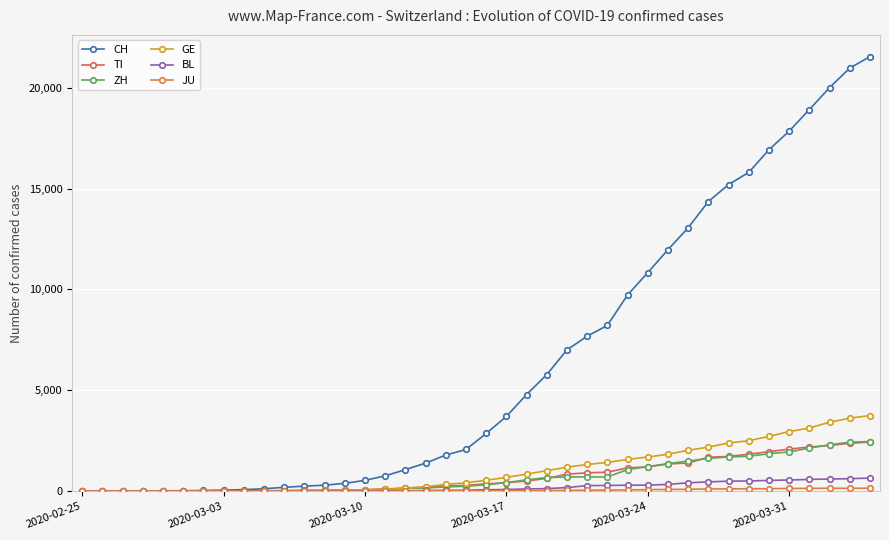

Which series has the largest total across all categories?

CH